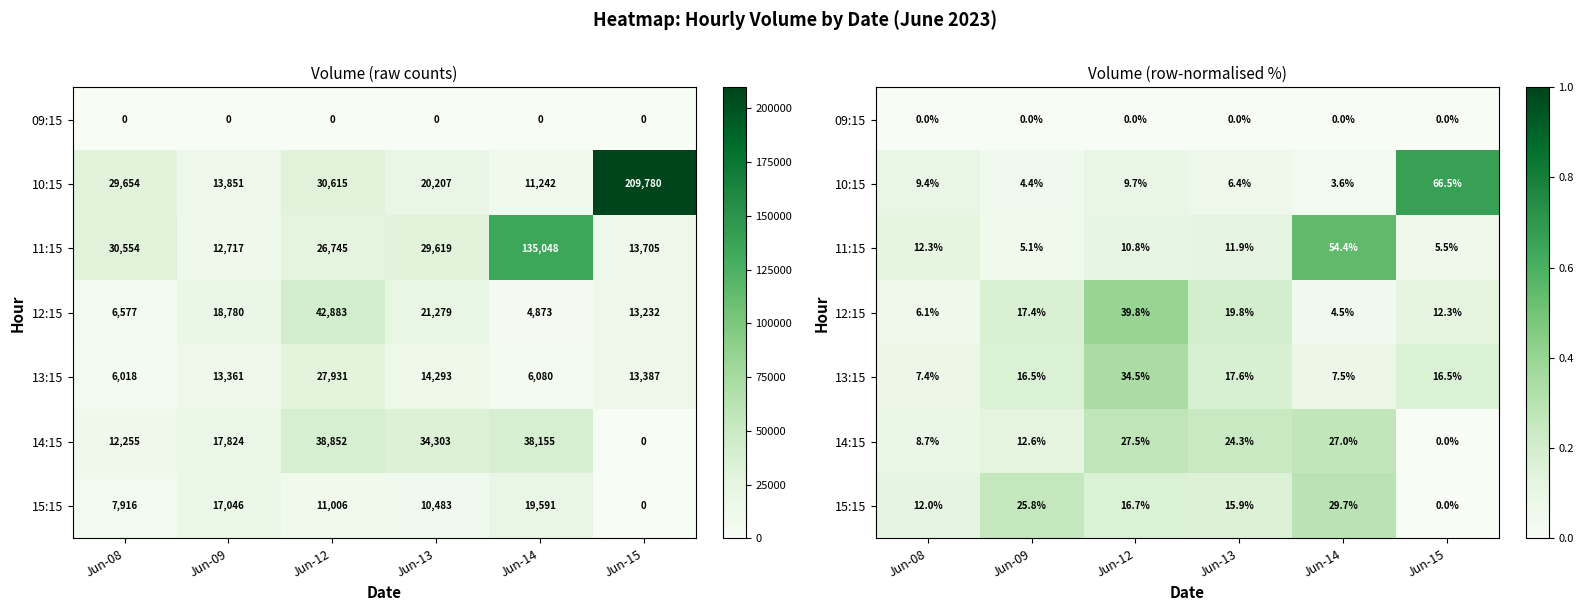

Between Jun-09 and Jun-15, which series saw the biggest shift?

10:15